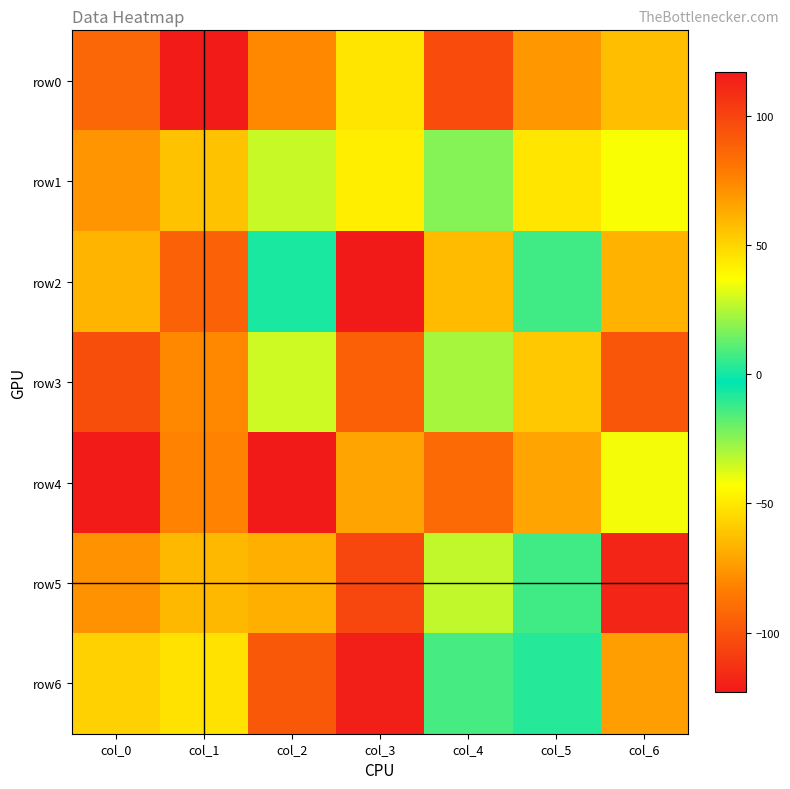

Rank the series by their maximum value, from highest to lowest.

row4, row0, row5, row3, row2, row1, row6